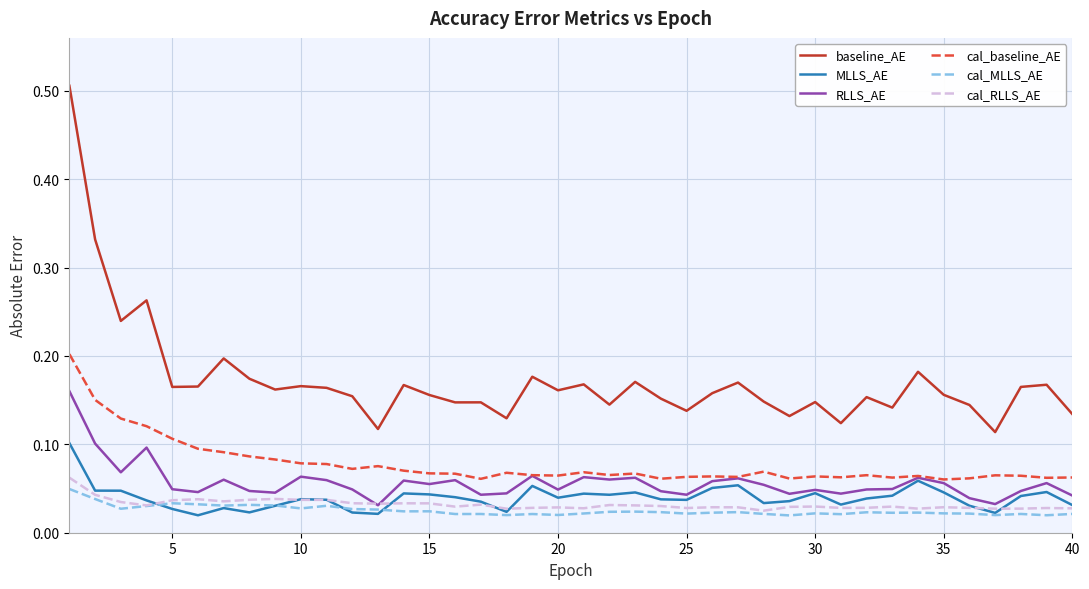

What are all the series names shown in the legend?

baseline_AE, MLLS_AE, RLLS_AE, cal_baseline_AE, cal_MLLS_AE, cal_RLLS_AE